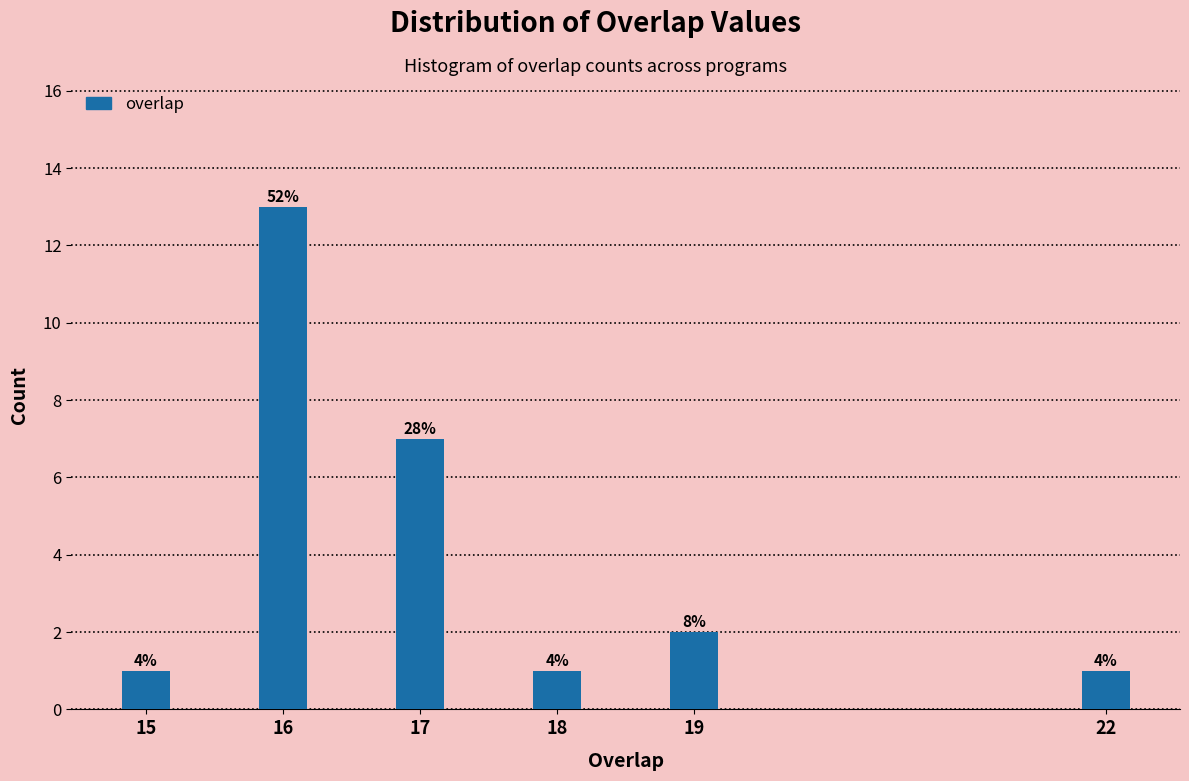

Are the bars horizontal?

No